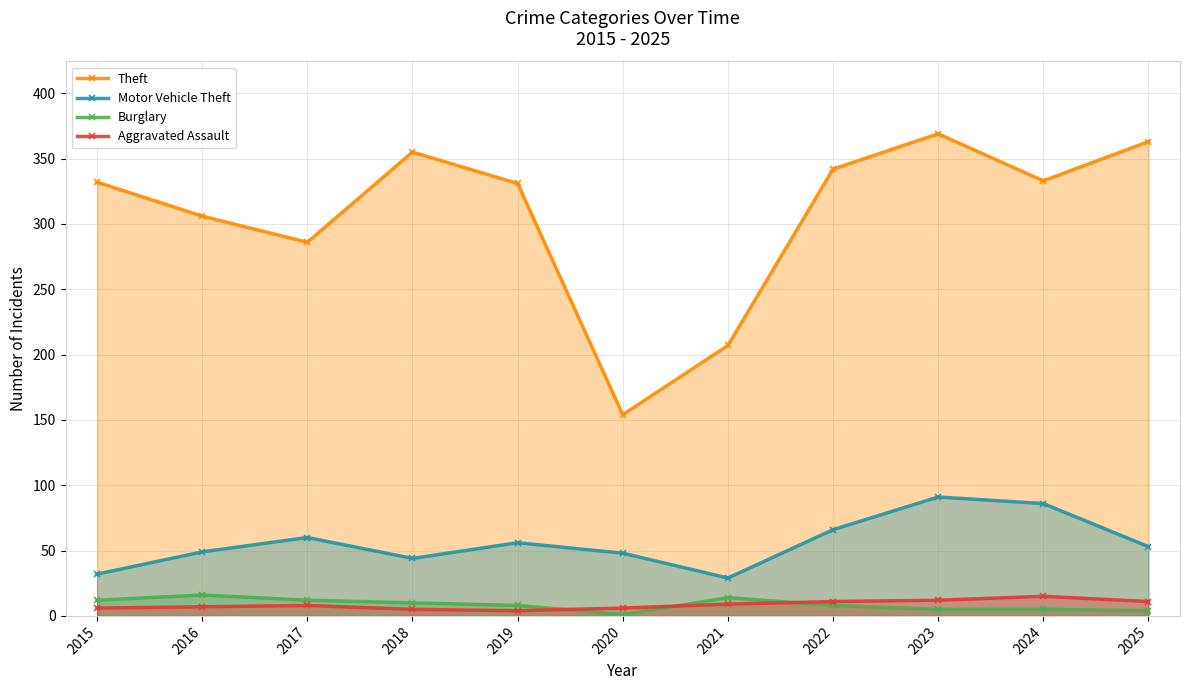

Rank the categories by Aggravated Assault value from lowest to highest.

2019, 2018, 2015, 2020, 2016, 2017, 2021, 2022, 2025, 2023, 2024